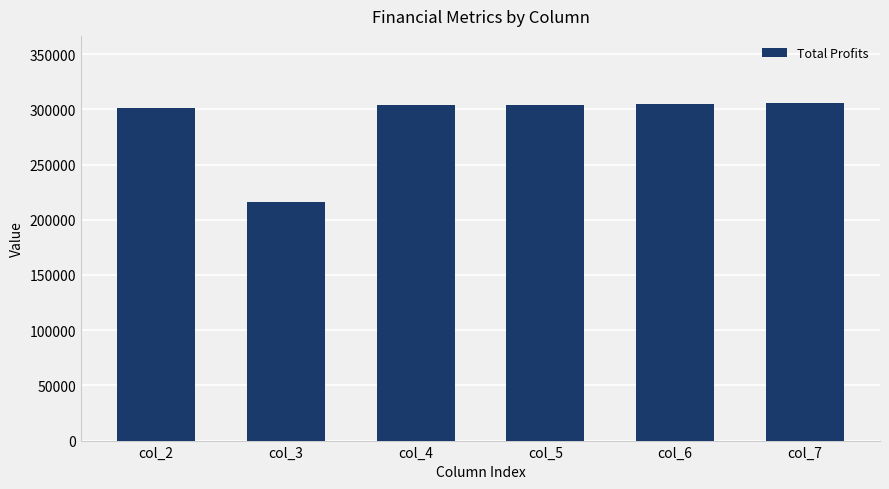

What is the value of the 1st bar from the left?

301244.0